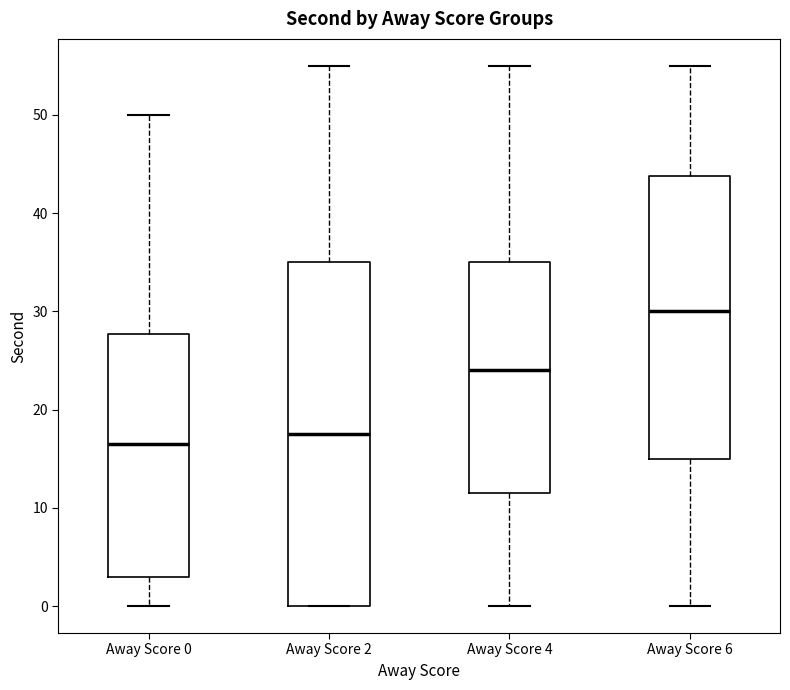

Which box is the tallest, from its lower edge to its upper edge?

Away Score 2